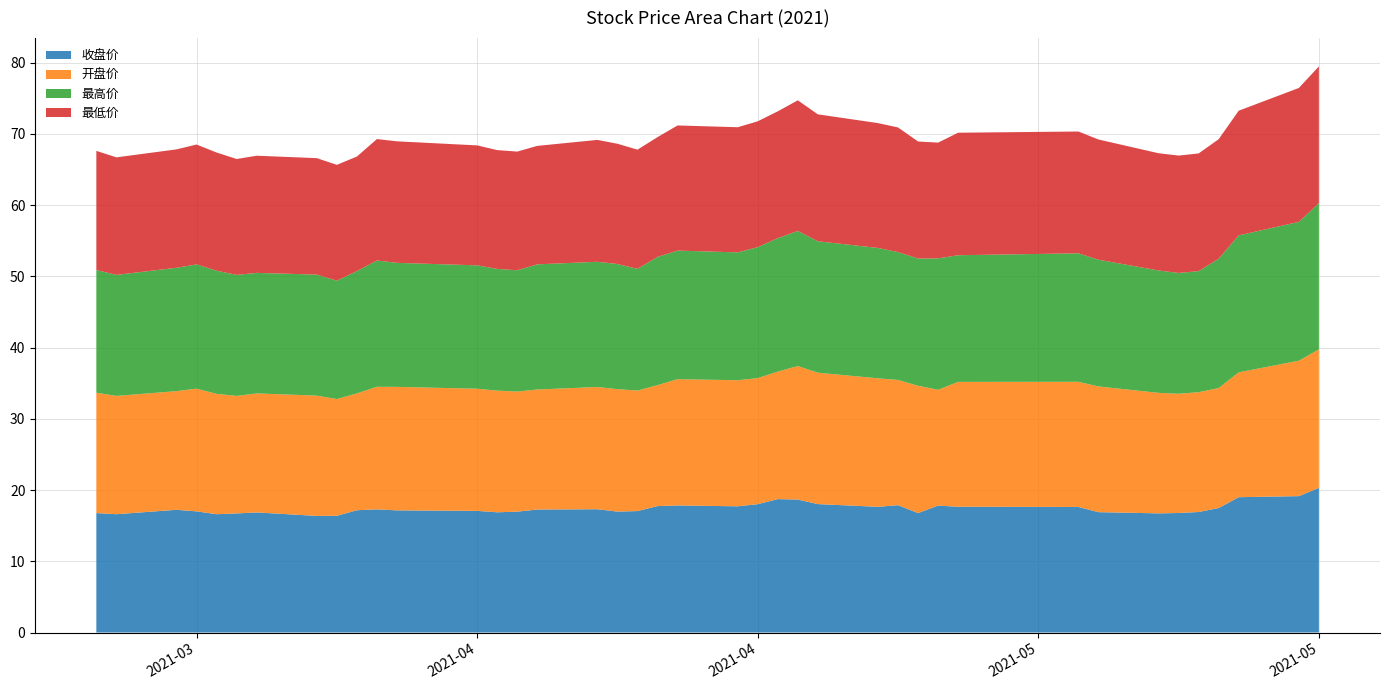

Reading left to right, what are all the values shown in this chart?

收盘价: 20210318=16.8	20210319=16.6	20210322=17.2	20210323=17.0	20210324=16.6	20210325=16.7	20210326=16.9	20210329=16.4	20210330=16.4	20210331=17.2	20210401=17.3	20210402=17.1	20210406=17.1	20210407=16.9	20210408=17.0	20210409=17.3	20210412=17.3	20210413=17.0	20210414=17.1	20210415=17.8	20210416=17.8	20210419=17.7	20210420=18.0	20210421=18.7	20210422=18.7	20210423=18.0	20210426=17.6	20210427=17.9	20210428=16.8	20210429=17.8	20210430=17.7	20210506=17.6	20210507=16.9	20210510=16.7	20210511=16.8	20210512=16.9	20210513=17.5	20210514=19.0	20210517=19.1	20210518=20.3
开盘价: 20210318=16.9	20210319=16.6	20210322=16.7	20210323=17.2	20210324=16.9	20210325=16.5	20210326=16.7	20210329=16.9	20210330=16.4	20210331=16.4	20210401=17.2	20210402=17.3	20210406=17.1	20210407=17.1	20210408=16.9	20210409=16.9	20210412=17.2	20210413=17.2	20210414=16.9	20210415=17.0	20210416=17.7	20210419=17.7	20210420=17.7	20210421=17.9	20210422=18.7	20210423=18.4	20210426=18.0	20210427=17.6	20210428=17.9	20210429=16.3	20210430=17.5	20210506=17.6	20210507=17.6	20210510=16.9	20210511=16.7	20210512=16.8	20210513=16.8	20210514=17.5	20210517=19.0	20210518=19.4
最高价: 20210318=17.2	20210319=17.0	20210322=17.3	20210323=17.4	20210324=17.3	20210325=17.0	20210326=16.9	20210329=17.0	20210330=16.6	20210331=17.2	20210401=17.7	20210402=17.4	20210406=17.3	20210407=17.1	20210408=17.0	20210409=17.6	20210412=17.6	20210413=17.6	20210414=17.1	20210415=18.0	20210416=18.1	20210419=17.9	20210420=18.4	20210421=18.7	20210422=19.0	20210423=18.4	20210426=18.3	20210427=17.9	20210428=17.9	20210429=18.4	20210430=17.8	20210506=18.0	20210507=17.8	20210510=17.2	20210511=17.0	20210512=17.0	20210513=18.2	20210514=19.2	20210517=19.5	20210518=20.5
最低价: 20210318=16.7	20210319=16.5	20210322=16.6	20210323=16.8	20210324=16.6	20210325=16.3	20210326=16.4	20210329=16.4	20210330=16.3	20210331=16.1	20210401=17.1	20210402=17.1	20210406=16.8	20210407=16.7	20210408=16.7	20210409=16.6	20210412=17.1	20210413=16.9	20210414=16.7	20210415=16.8	20210416=17.6	20210419=17.6	20210420=17.7	20210421=17.8	20210422=18.3	20210423=17.8	20210426=17.5	20210427=17.5	20210428=16.4	20210429=16.2	20210430=17.2	20210506=17.1	20210507=16.9	20210510=16.5	20210511=16.5	20210512=16.5	20210513=16.8	20210514=17.5	20210517=18.8	20210518=19.2